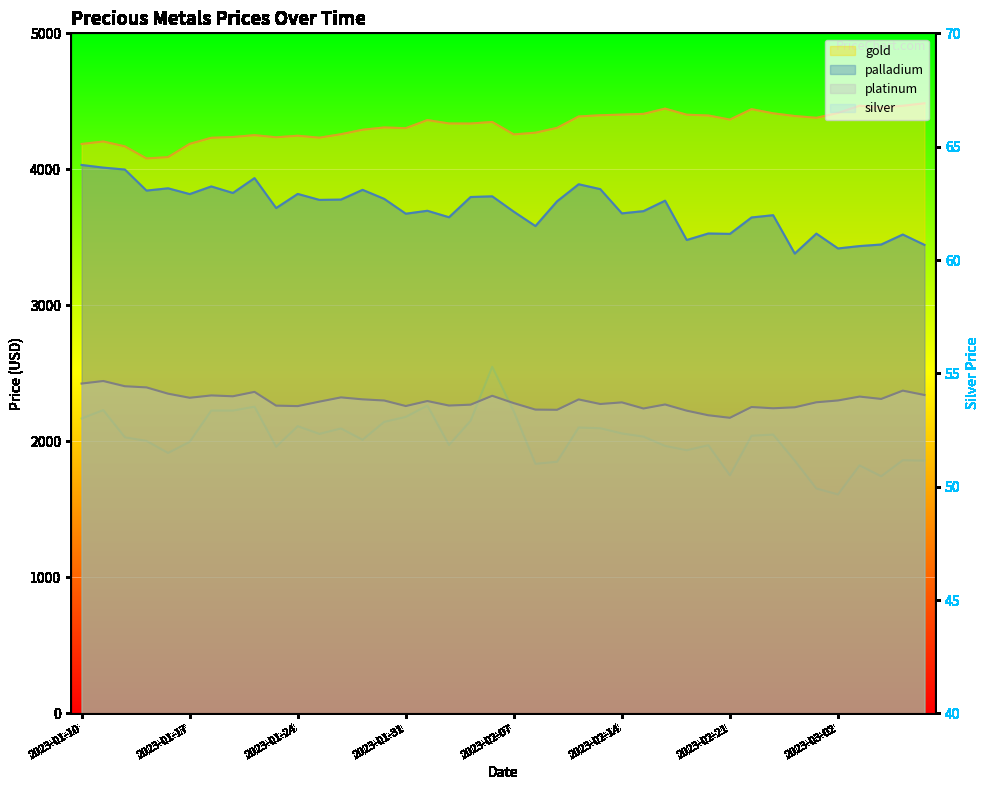

True or false: silver and palladium cross at least once.

False